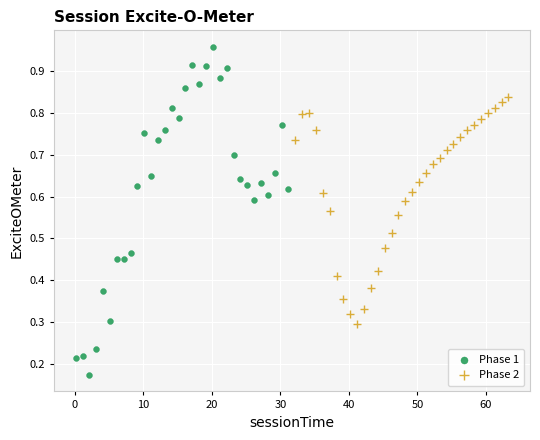

Which series reaches the maximum Y coordinate?

Phase 1